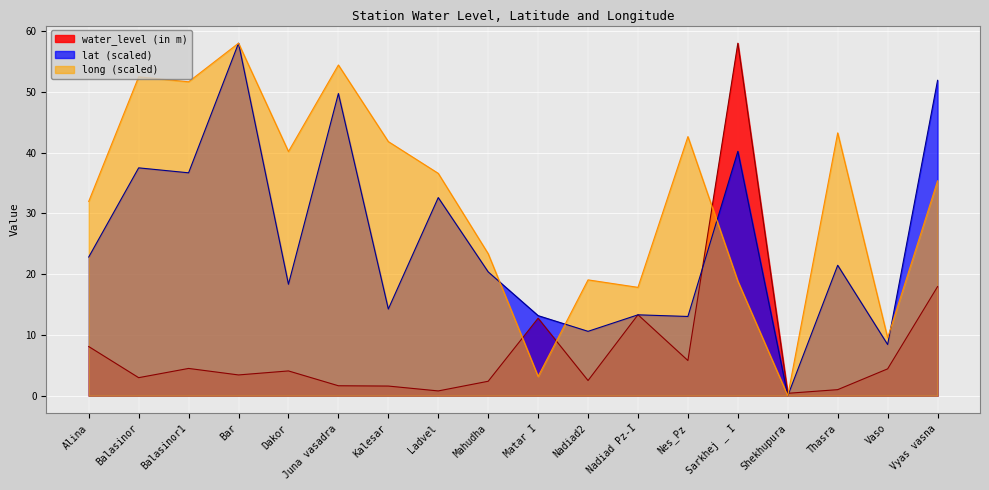

Which label corresponds to the smallest value in the chart?

Shekhupura